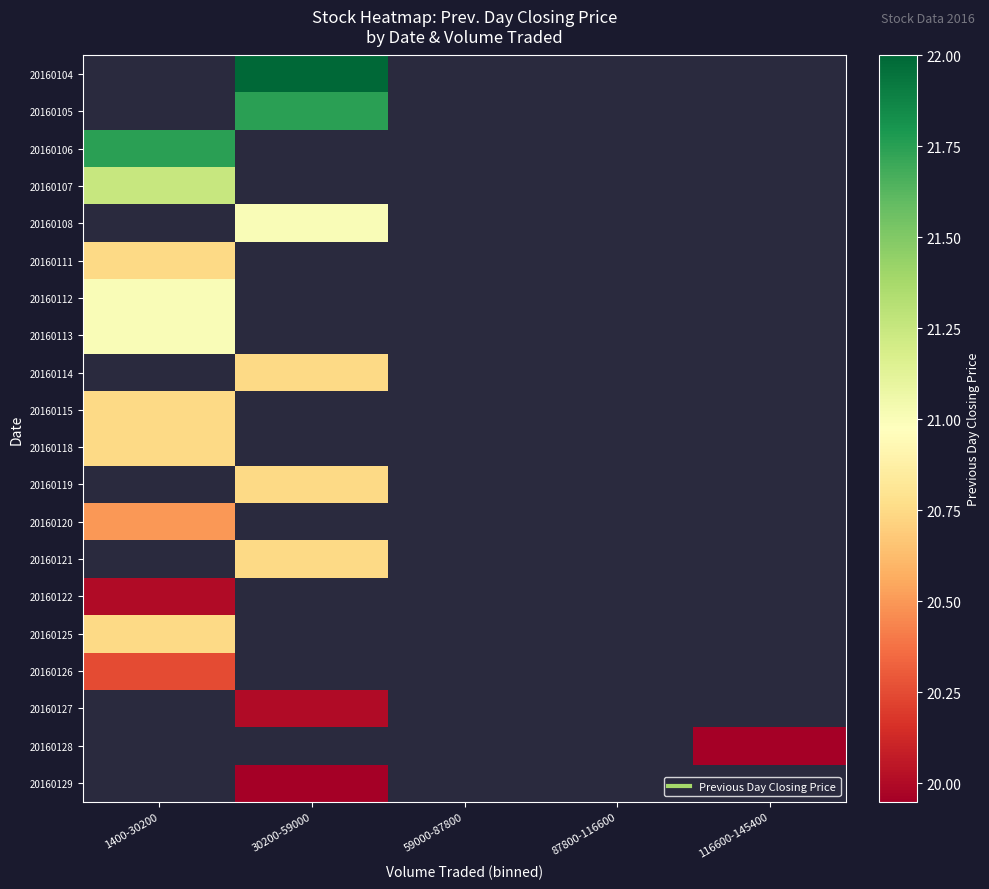

List the series in order of their peak value, highest first.

20160104, 20160105, 20160106, 20160125, 20160126, 20160127, 20160128, 20160129, 20160112, 20160113, 20160114, 20160115, 20160118, 20160119, 20160120, 20160121, 20160122, 20160107, 20160108, 20160111